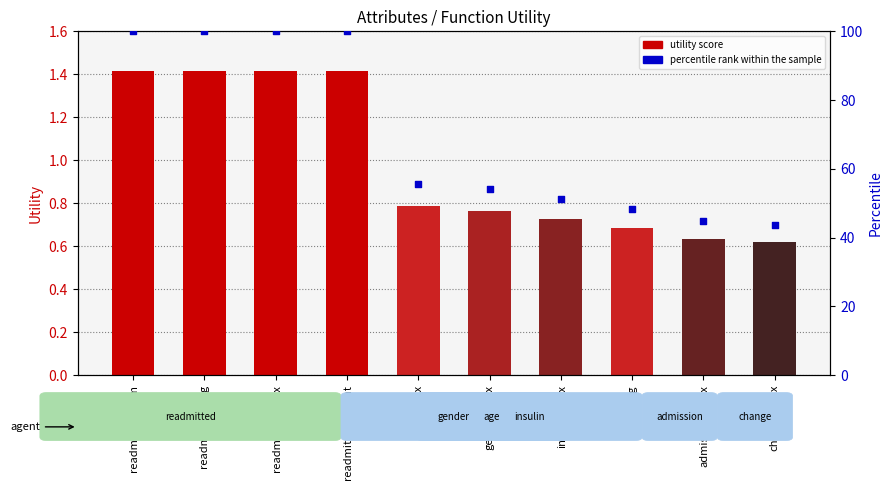

Which series has the largest total across all categories?

percentile rank within the sample